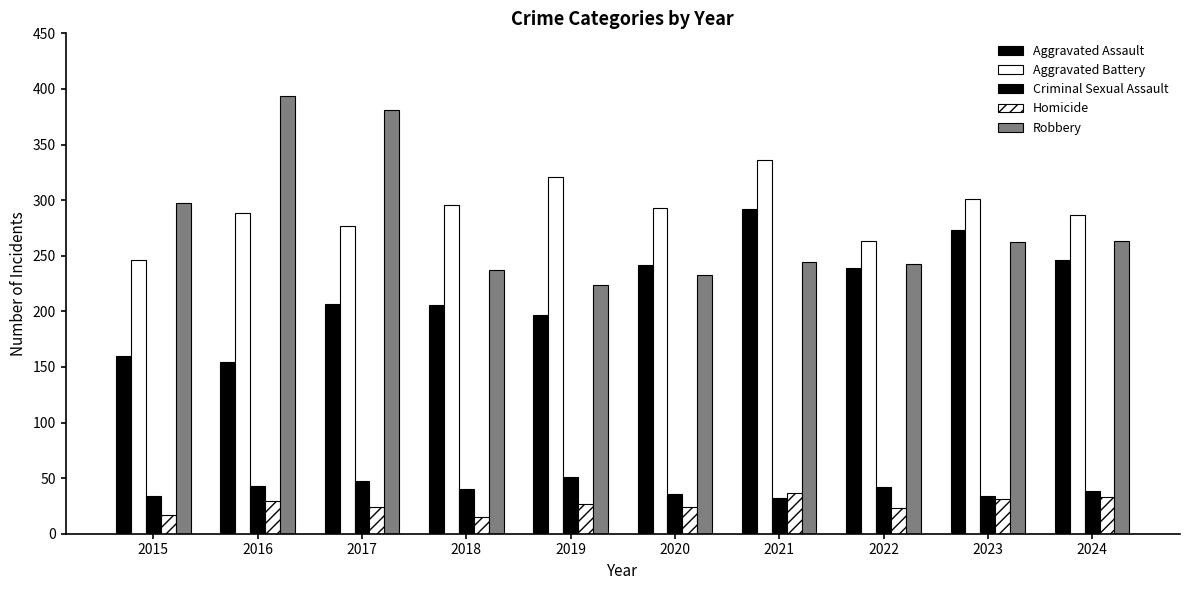

Are the bars horizontal?

No